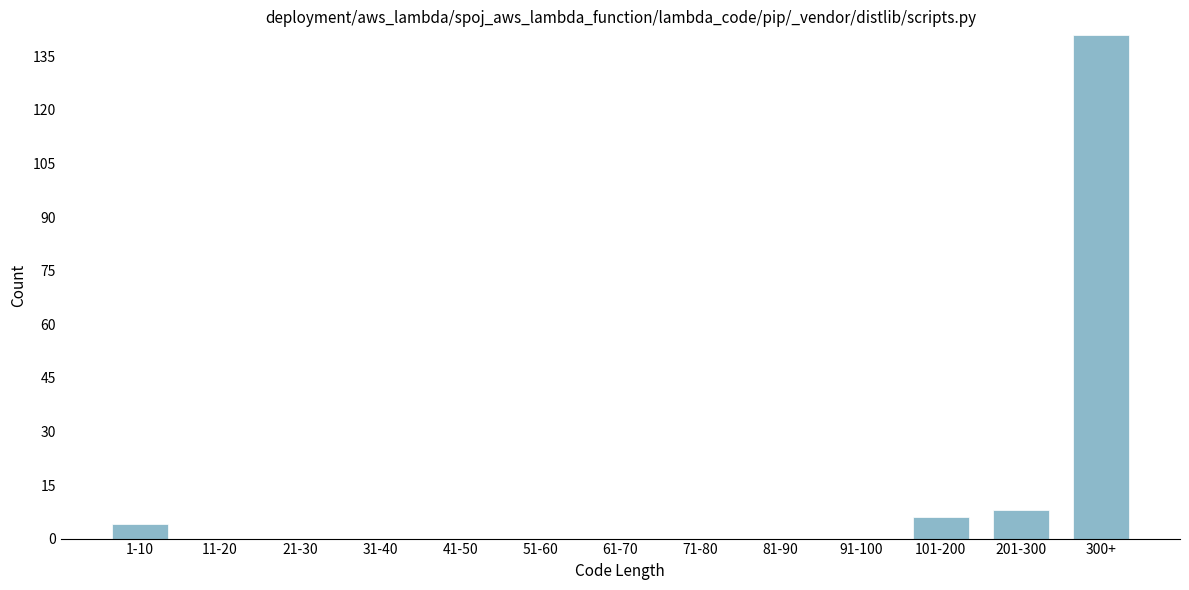

Reading left to right, list all the values displayed in this chart.

1-10=4	11-20=0	21-30=0	31-40=0	41-50=0	51-60=0	61-70=0	71-80=0	81-90=0	91-100=0	101-200=6	201-300=8	300+=141